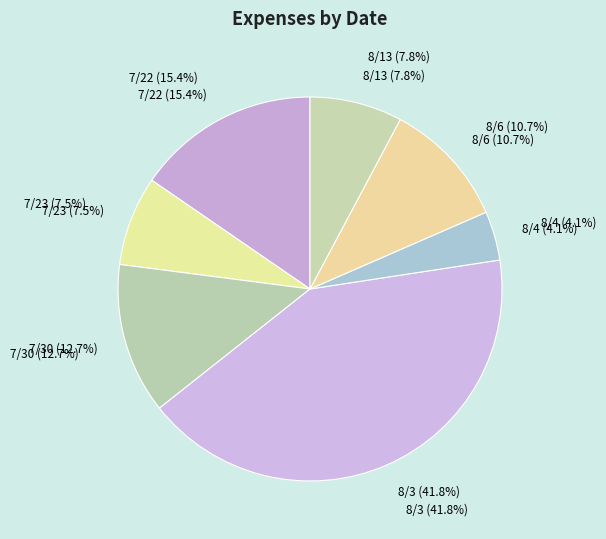

What is the ratio of the value at 7/22 to the value at 8/4?

3.7